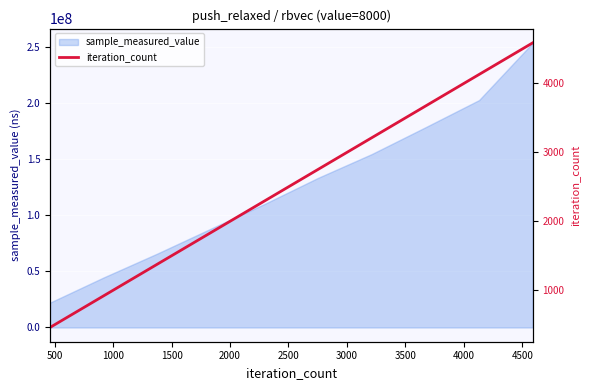

Does the chart display data point markers on the line(s)?

No